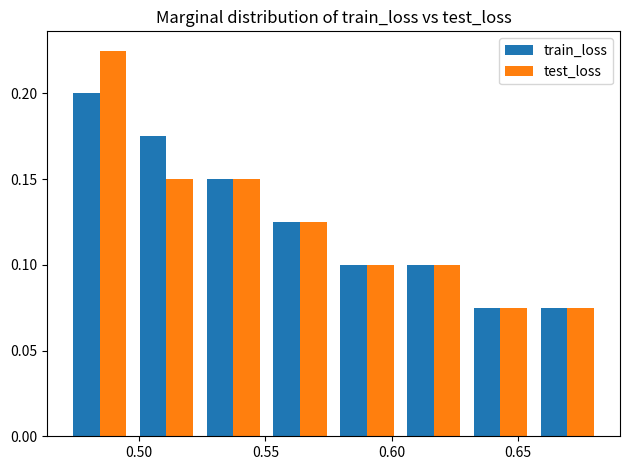

In the train_loss series, which range on the x-axis has the tallest bar?

0.470 to 0.500